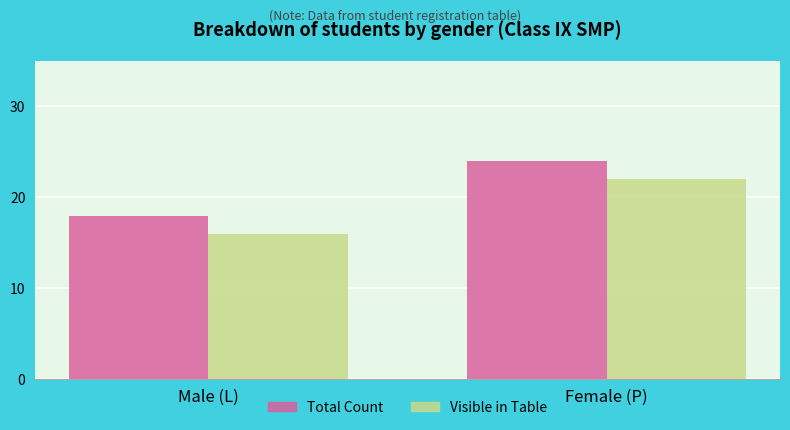

What is the value of the Total Count bar at the 1st from the left?

18